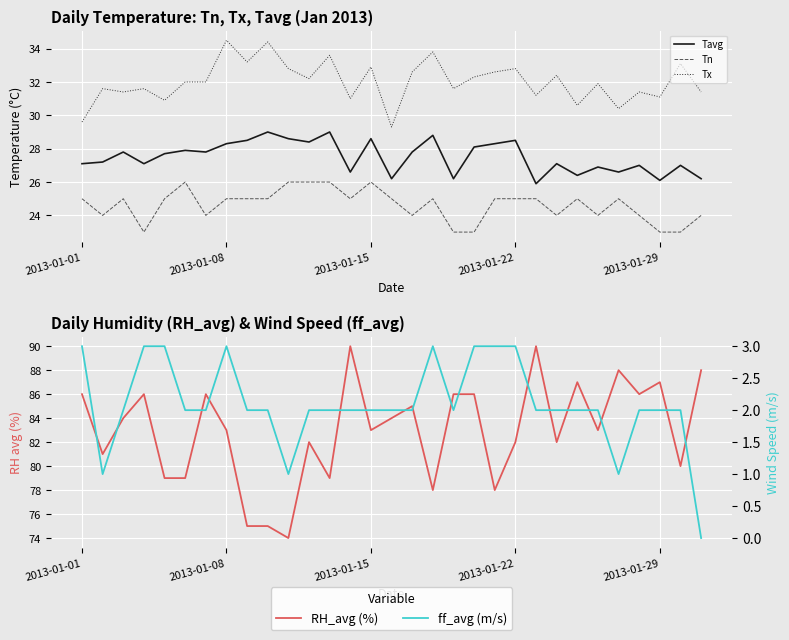

The Tx series shows 43.3 at 2013-01-29. True or false?

False